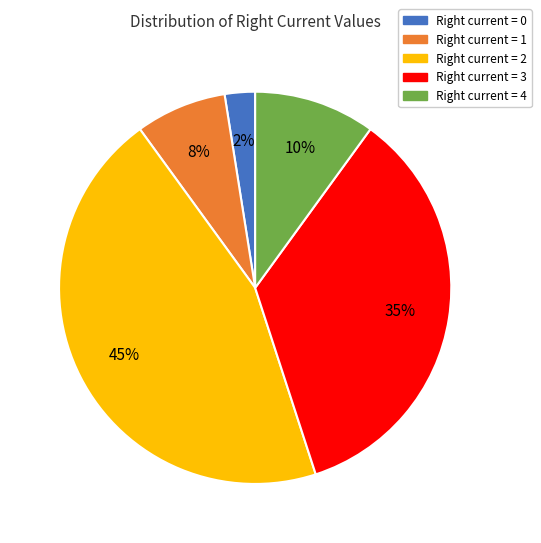

Which category has the biggest portion of the pie?

Right current = 2